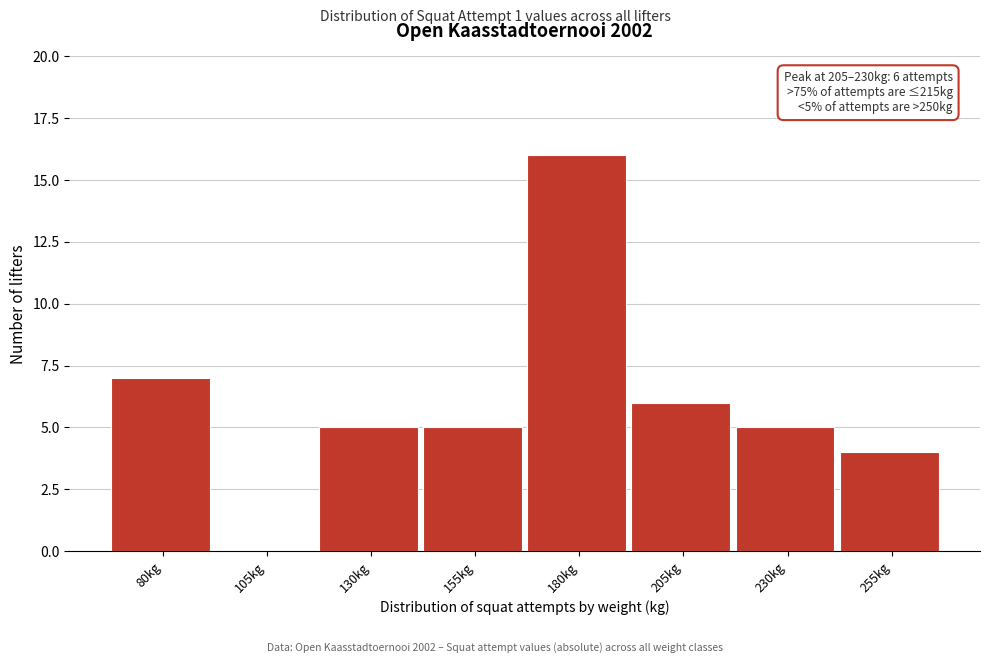

Reading left to right, list all the values displayed in this chart.

80kg=7	105kg=0	130kg=5	155kg=5	180kg=16	205kg=6	230kg=5	255kg=4